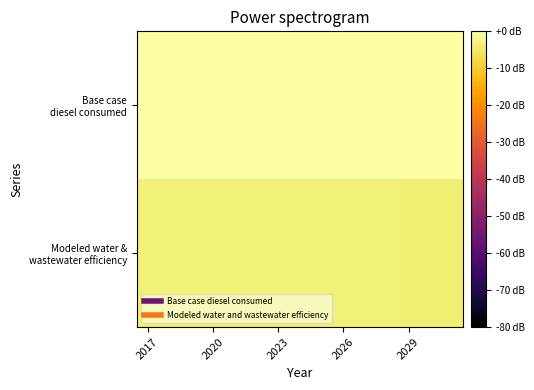

At how many categories does at least one series exceed 0?

1